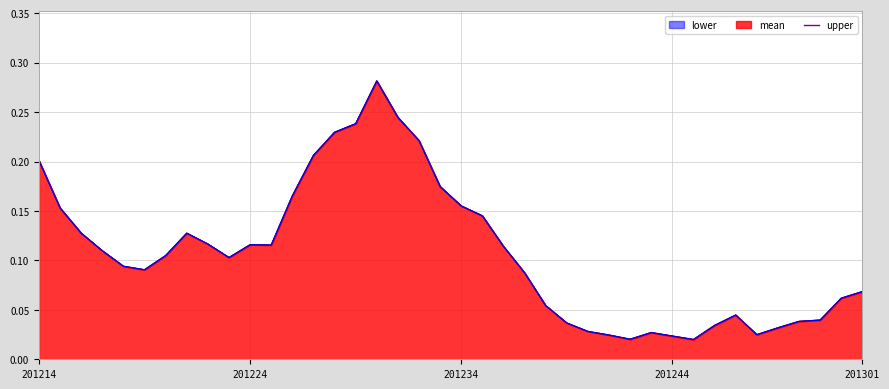

What is the average value?

0.1